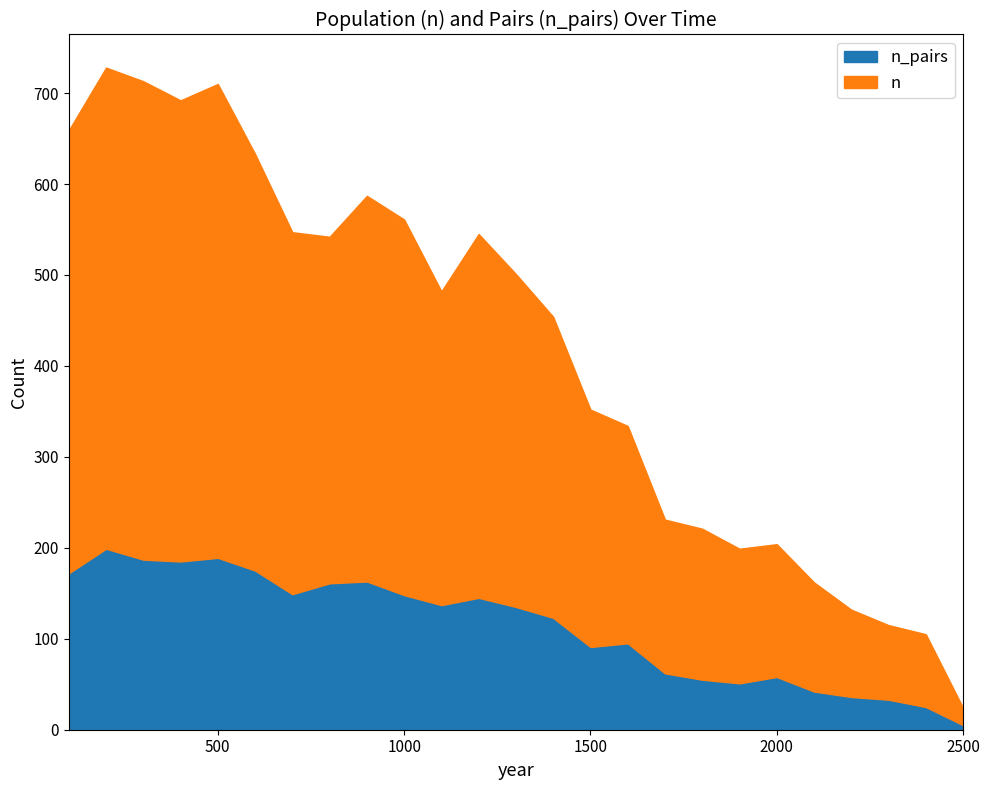

At which label is n_pairs closest to 102?

1600